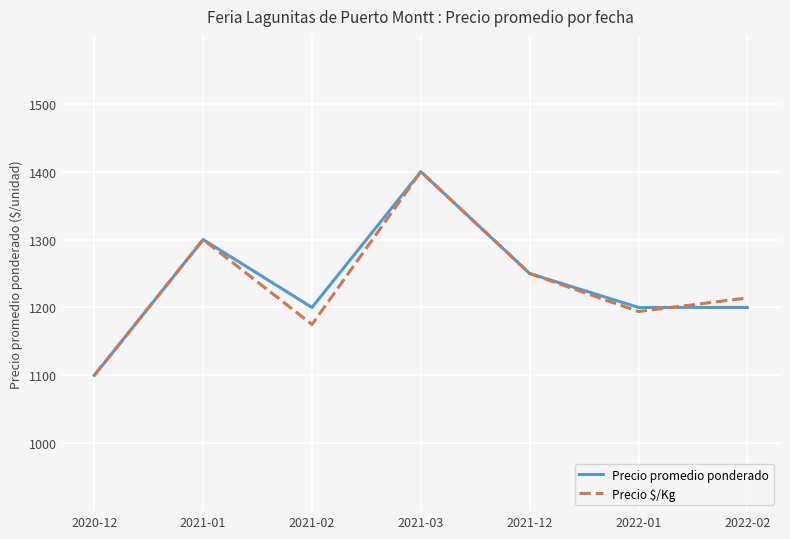

At which category does Precio $/Kg reach its first local peak?

2021-01